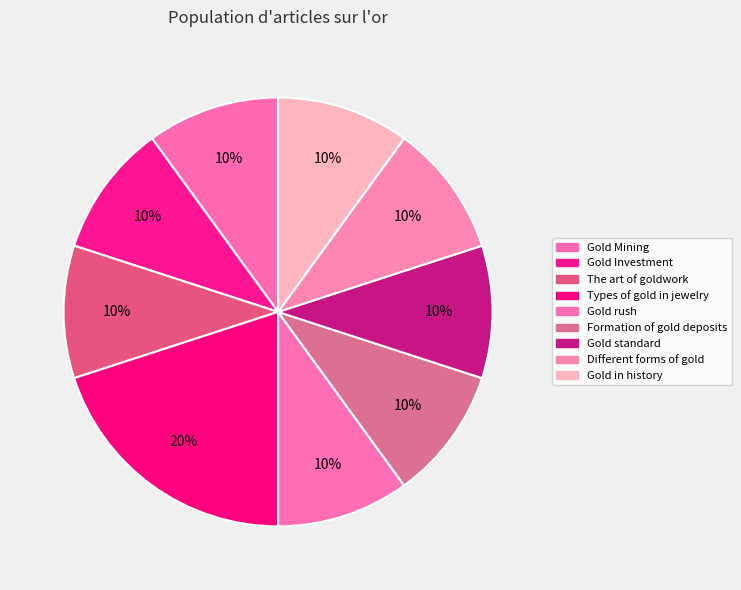

What percentage do Gold Investment and Gold in history together represent?

20.0%